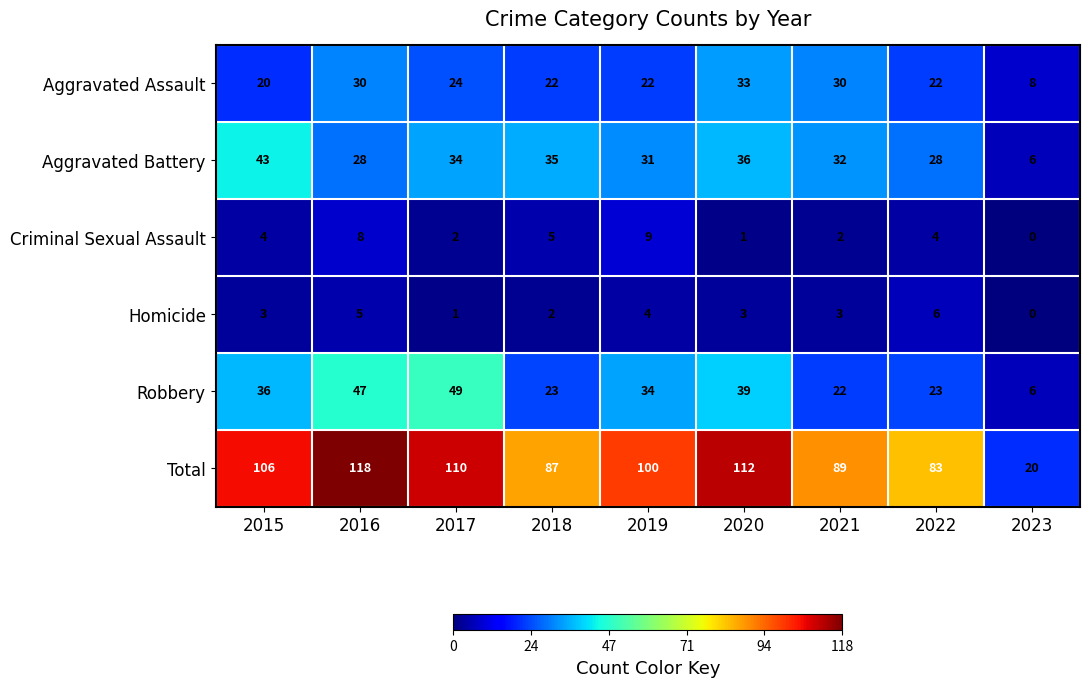

What is the spread (max minus min) of values at 2023?

20